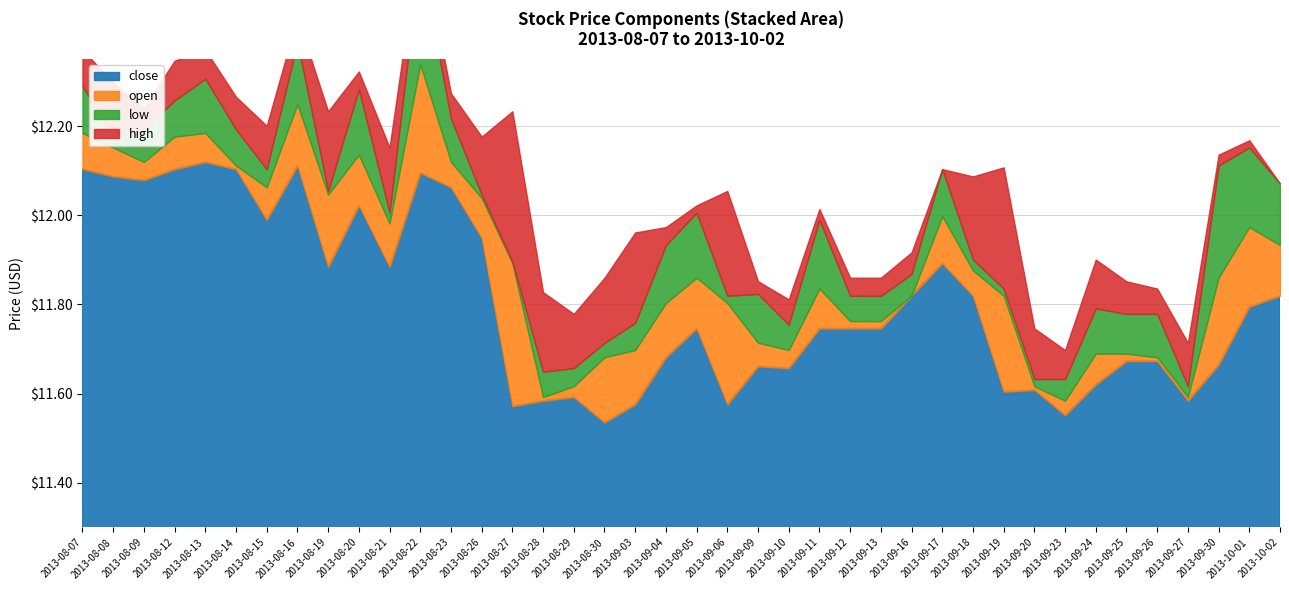

True or false: close and low cross at least once.

False